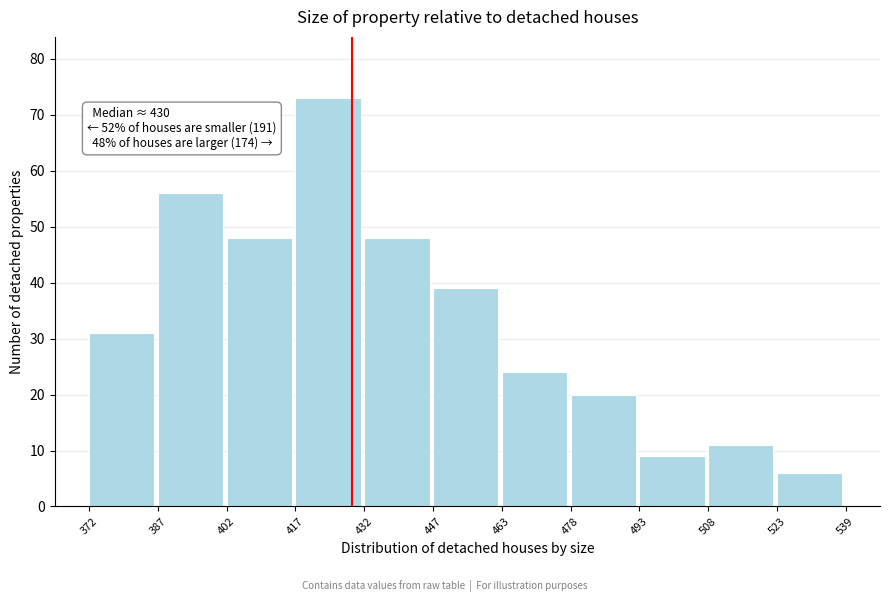

Which range on the x-axis has the tallest bar?

417 to 432